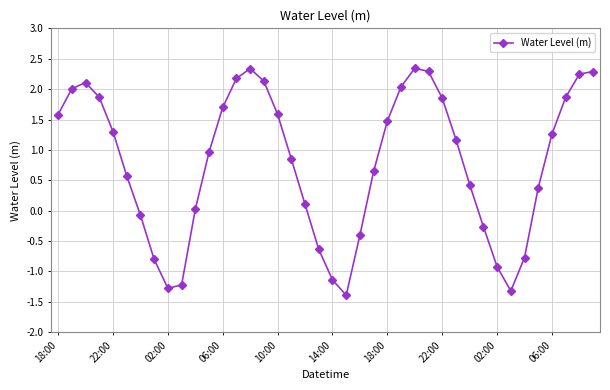

What is the average value?

0.8